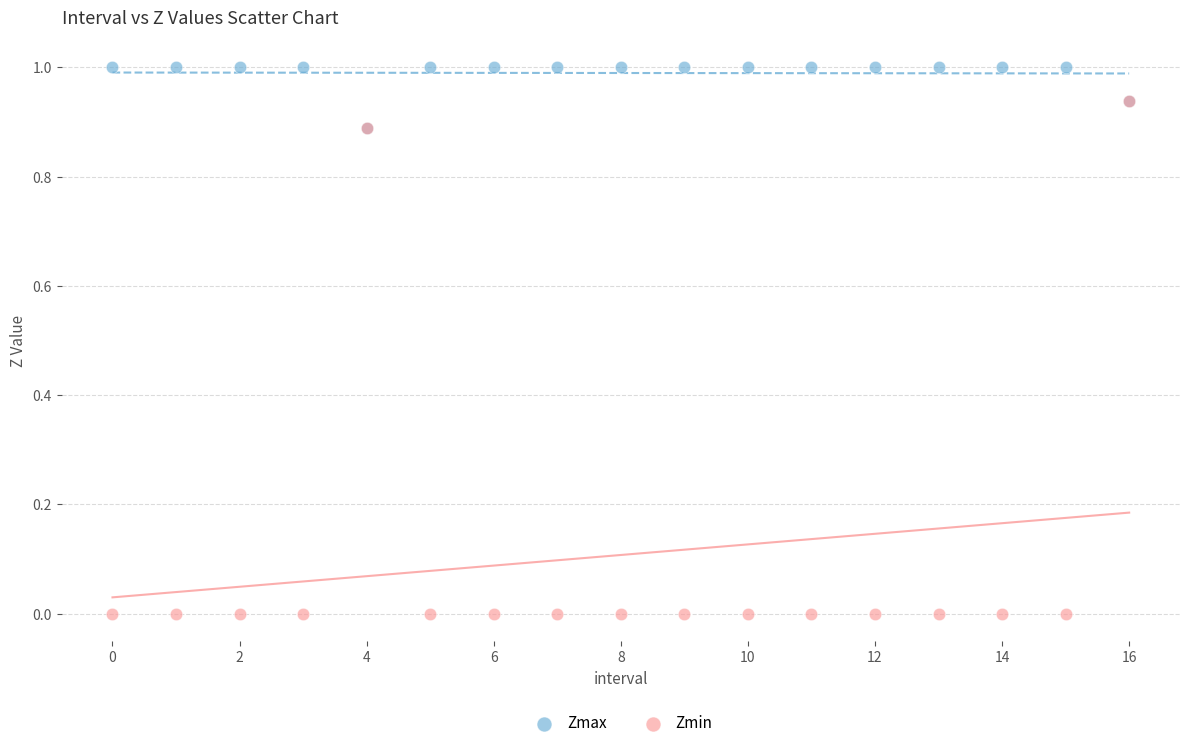

Which series reaches the maximum Y coordinate?

Zmax